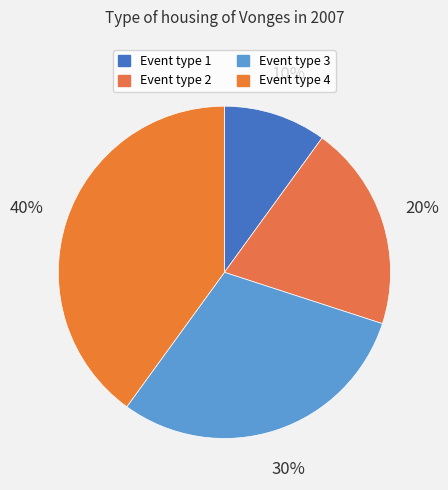

How many segments does this pie chart have?

4